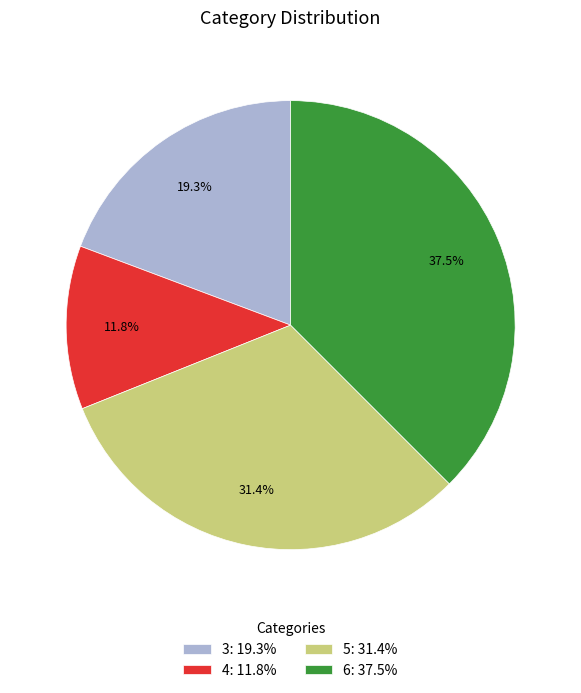

To the nearest percent, what is the difference between the 5 and 4 slice percentages?

20%